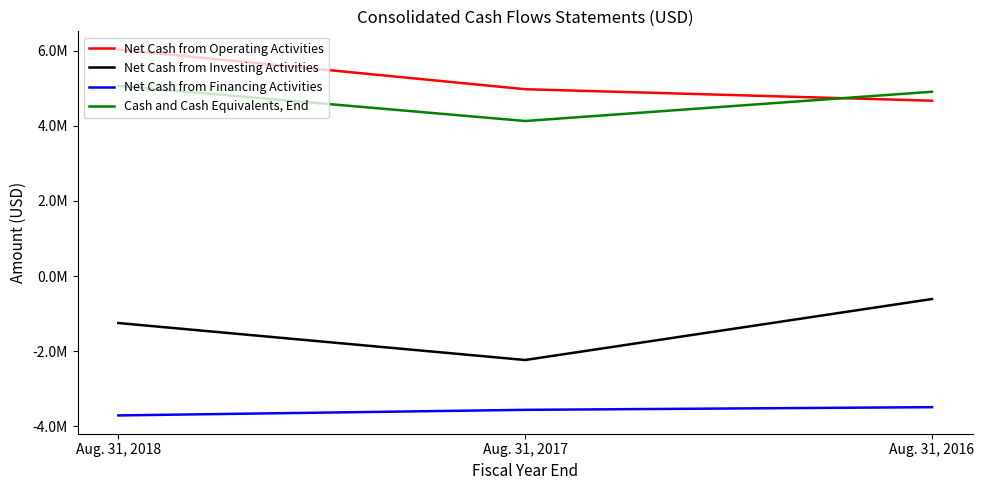

What are all the series names shown in the legend?

Net Cash from Operating Activities, Net Cash from Investing Activities, Net Cash from Financing Activities, Cash and Cash Equivalents, End